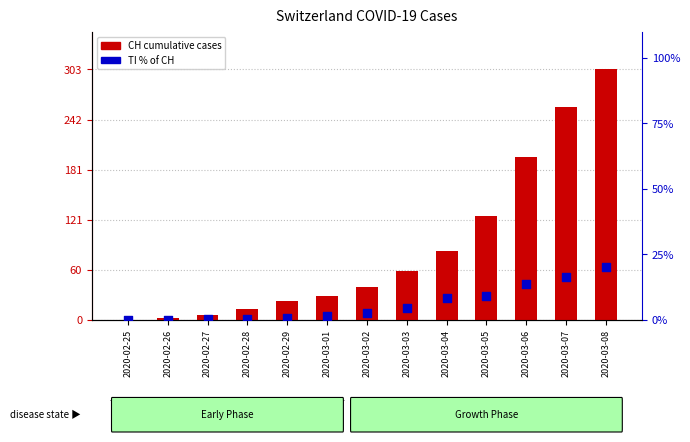

Which series contains the highest Y value?

CH cumulative cases